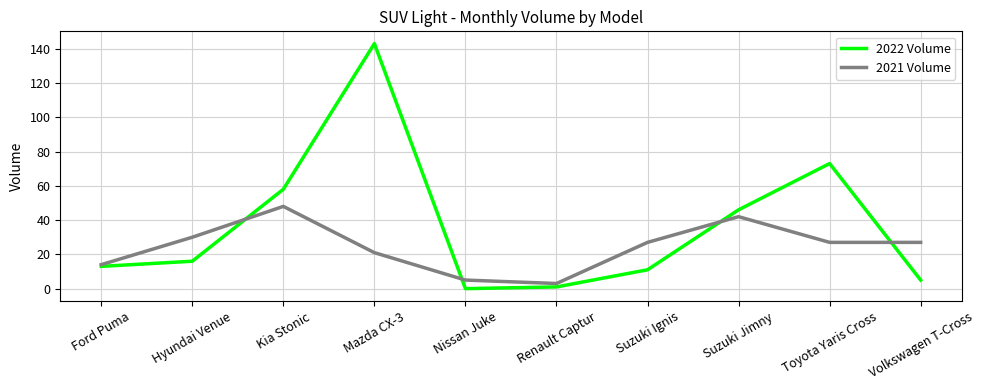

Which series has the widest spread of values?

2022 Volume